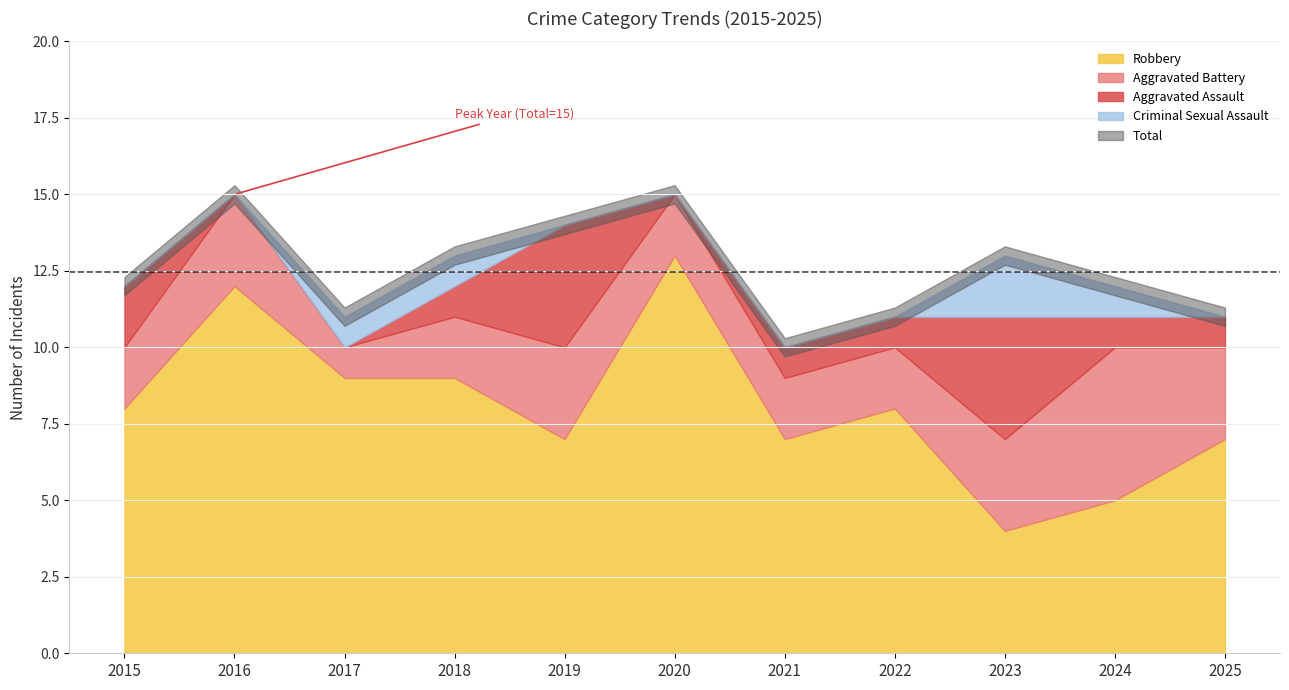

List the labels in order of Criminal Sexual Assault value, smallest first.

2015, 2016, 2019, 2020, 2021, 2022, 2025, 2017, 2018, 2024, 2023